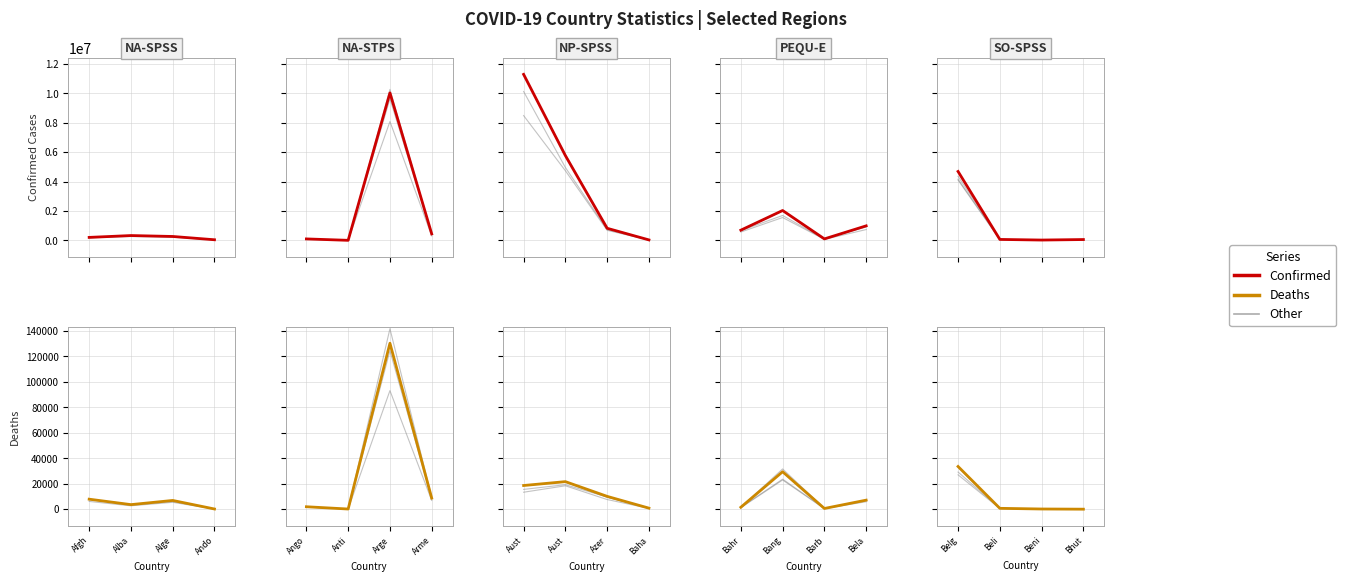

What position from the right is Alba?

3